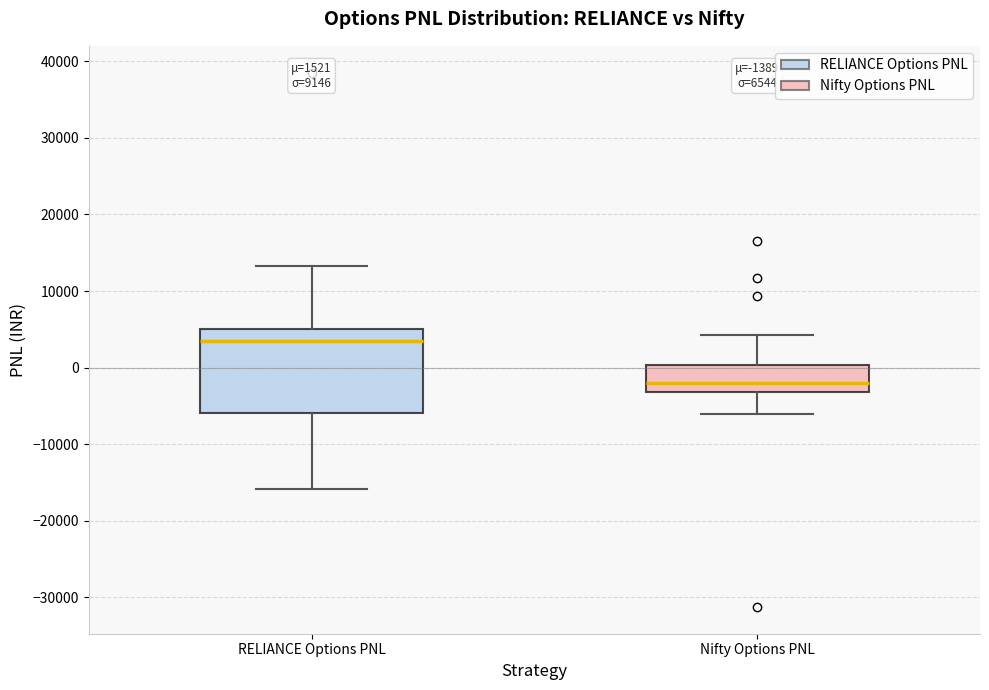

Which box has the highest median line?

RELIANCE Options PNL